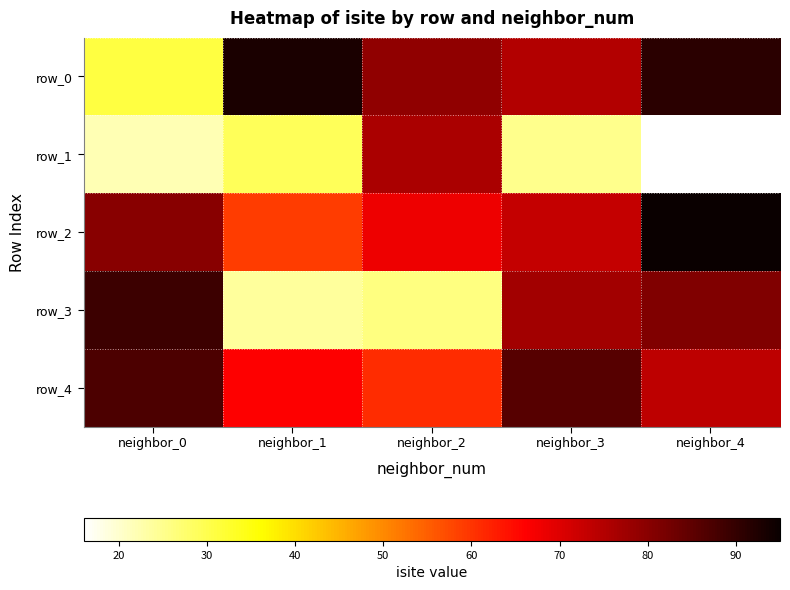

True or false: row_1 has a value of 33 at neighbor_2.

False